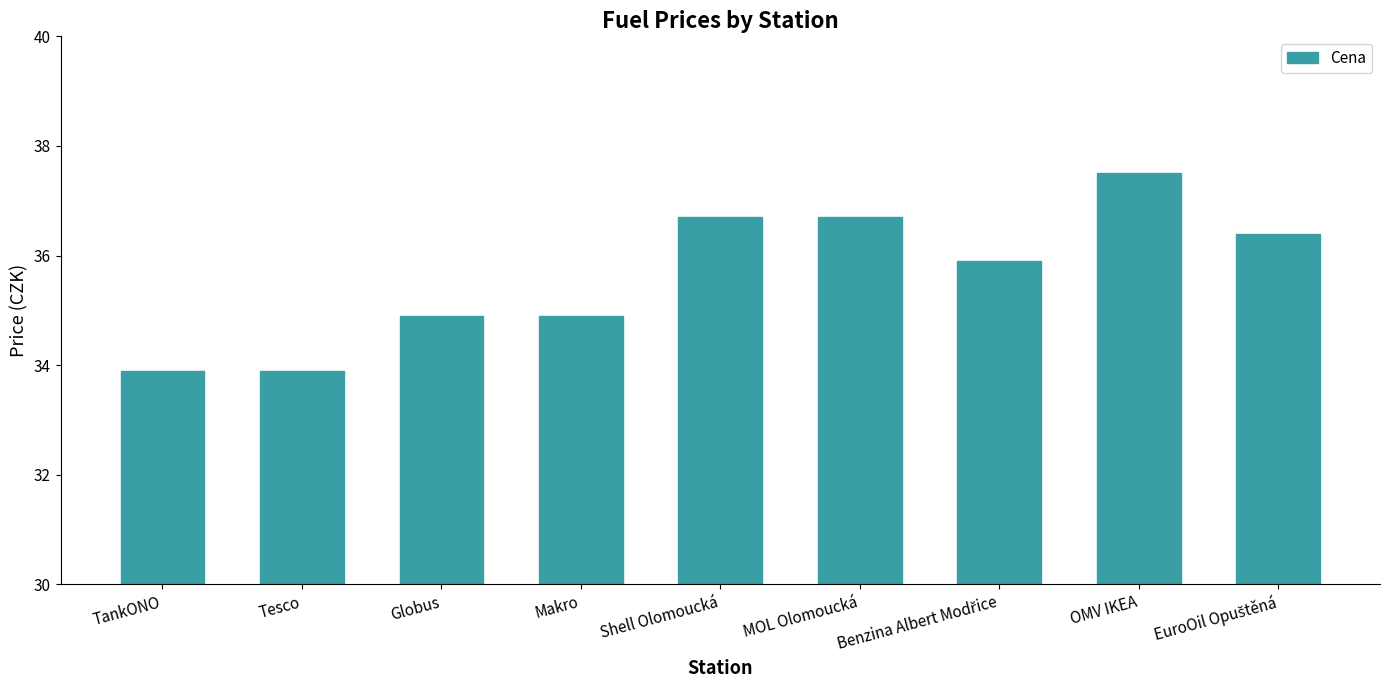

What is the ratio of the value at Globus to the value at MOL Olomoucká?

1.0